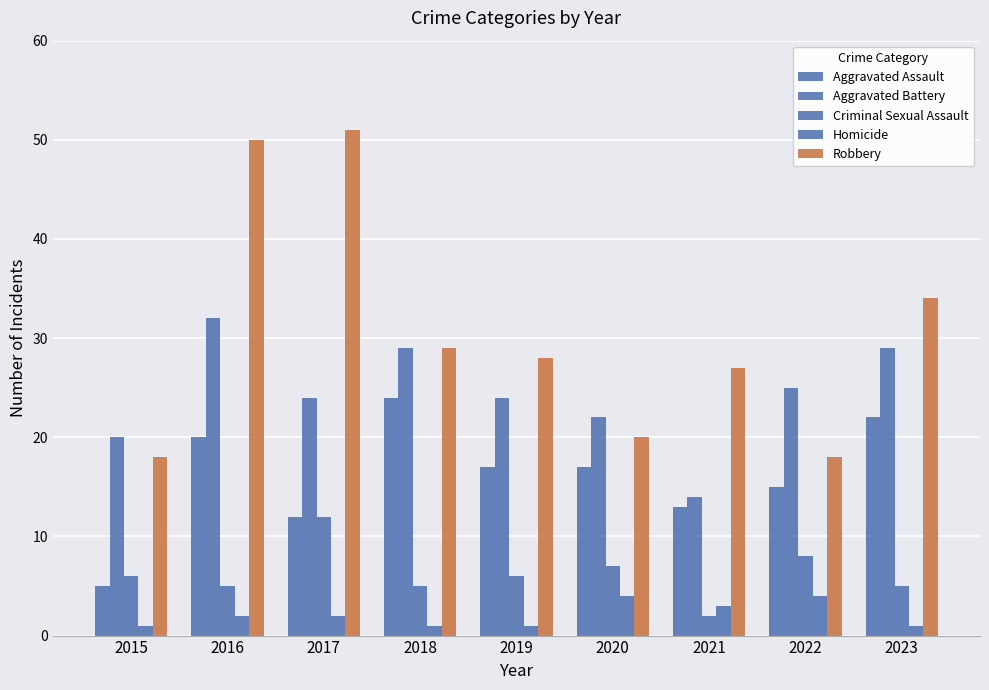

Which category has the lowest value in the Aggravated Assault series?

2015